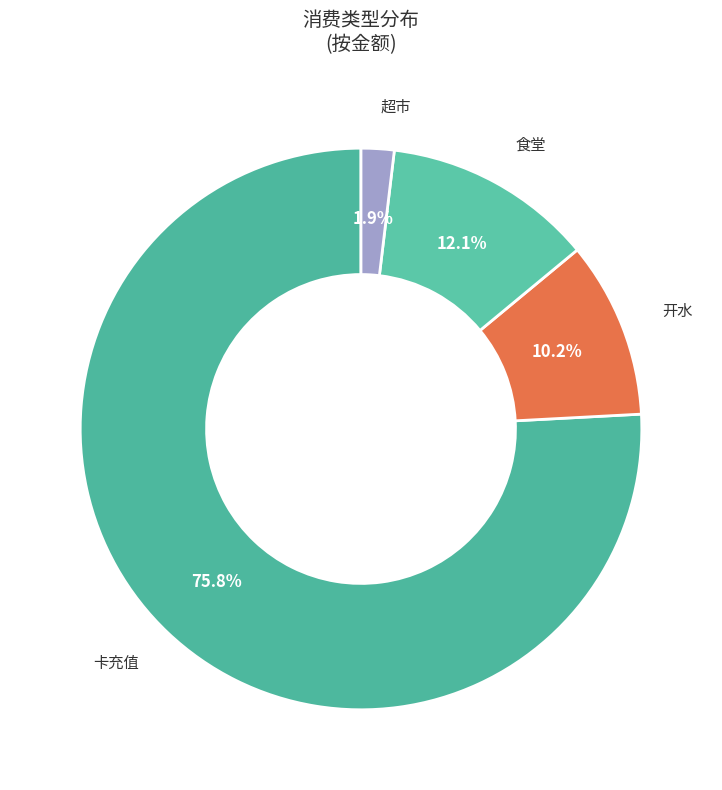

What is the largest slice in the pie chart?

卡充值